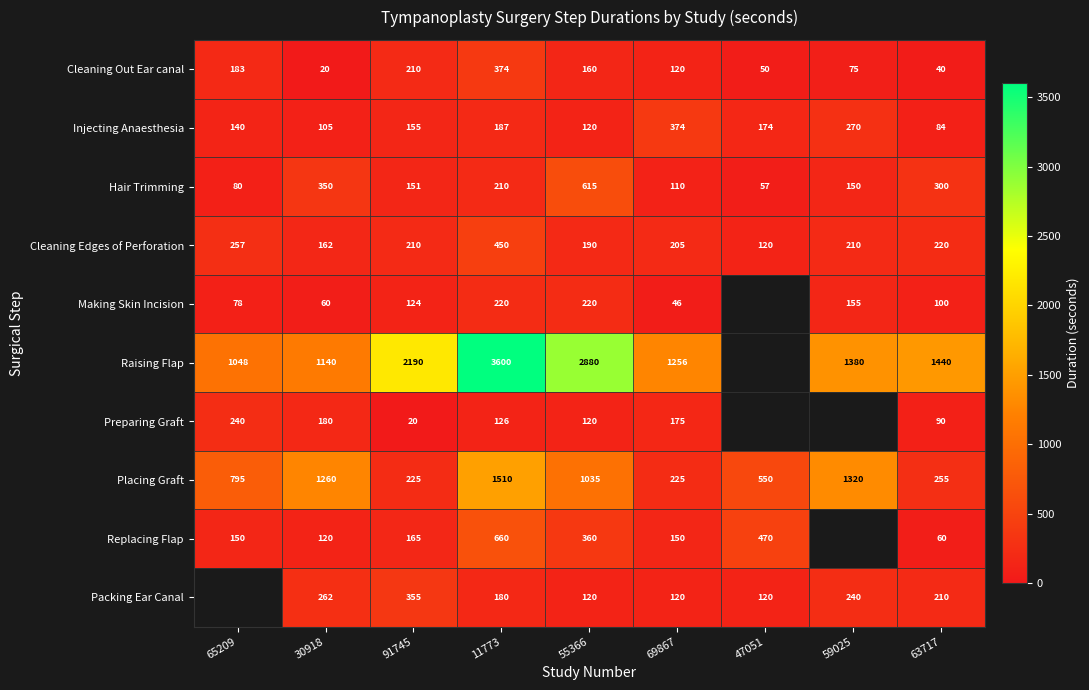

At which label does Hair Trimming reach its minimum?

47051